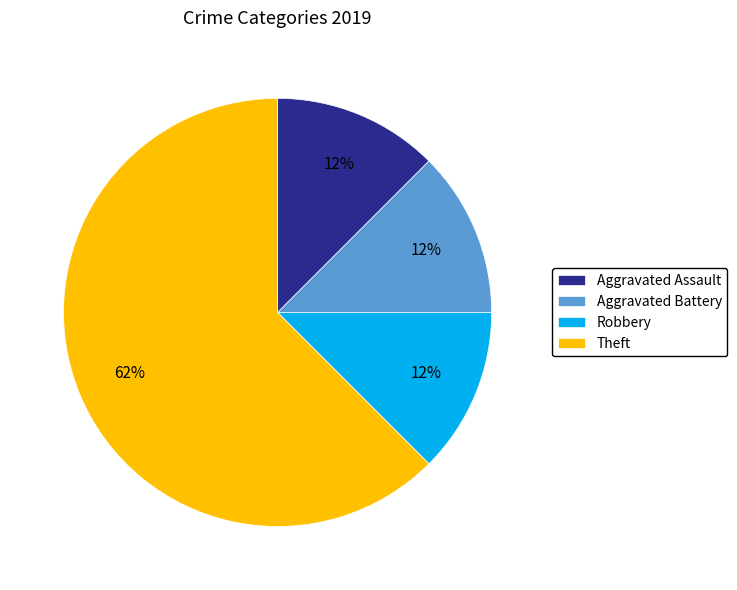

Between Robbery and Theft, which is larger?

Theft